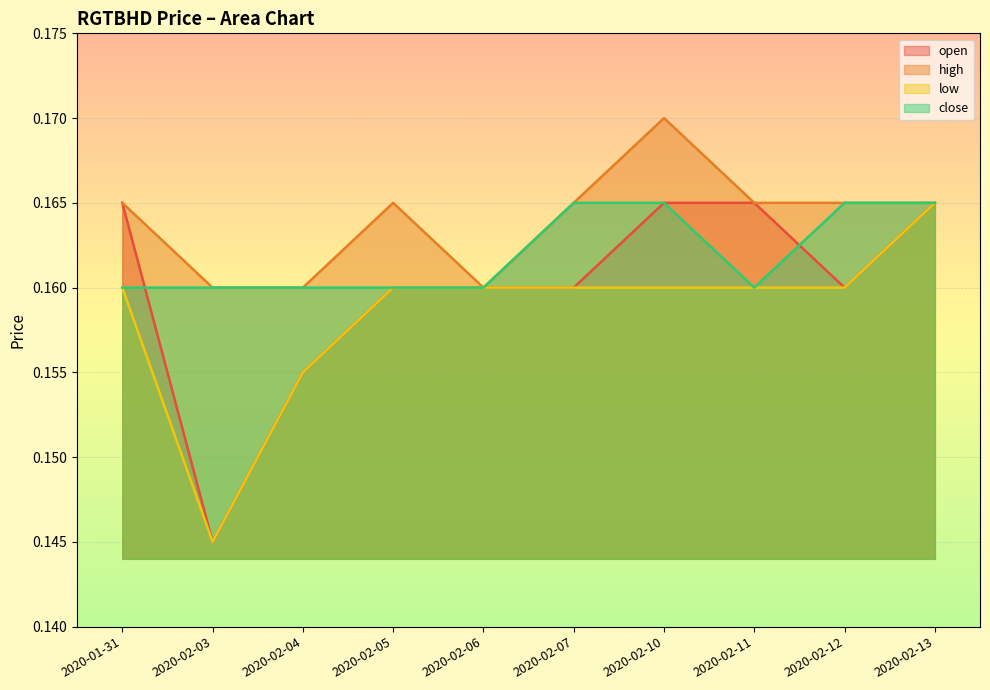

True or false: low has a value of 0.2 at 2020-02-06.

True